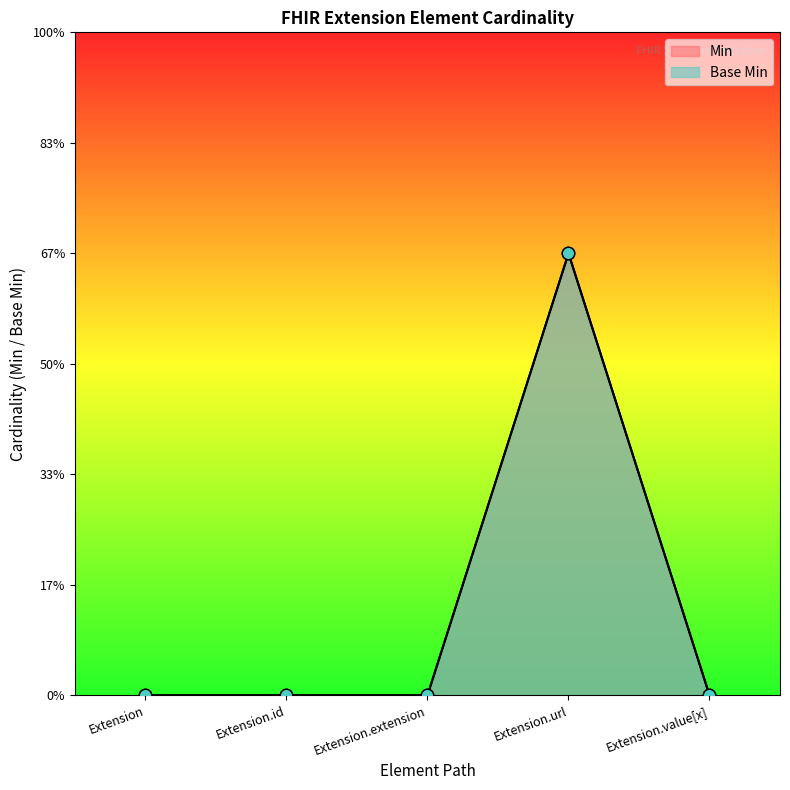

Which series contains the highest Y value?

Min